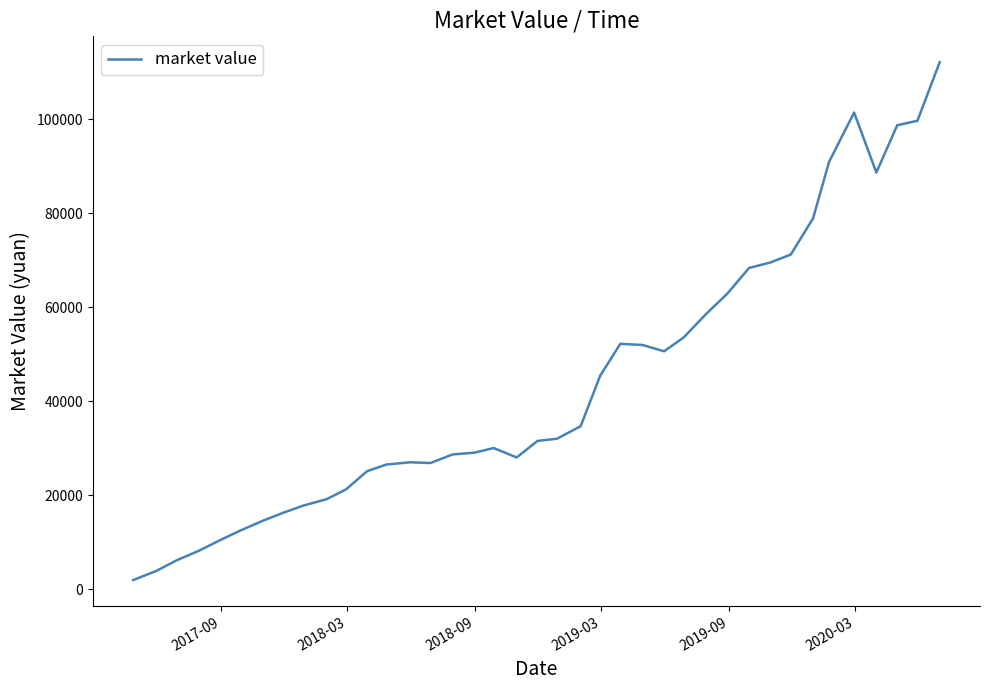

What is the difference between the maximum and minimum values?

110163.2